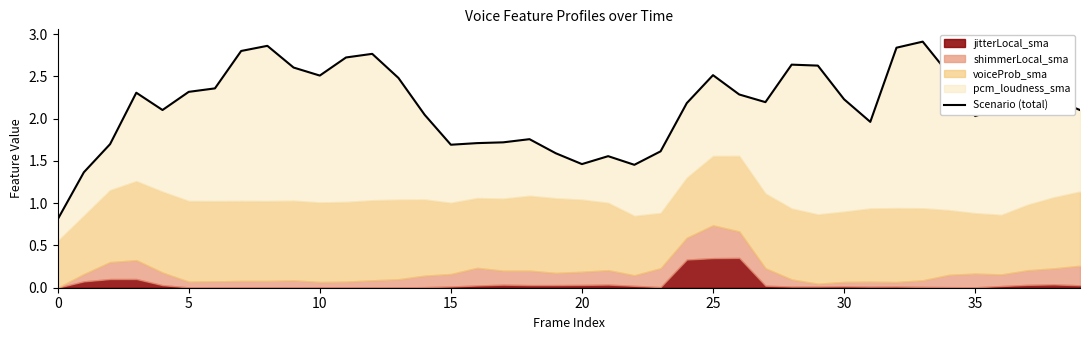

What is the label of the 17th point from the left?

16